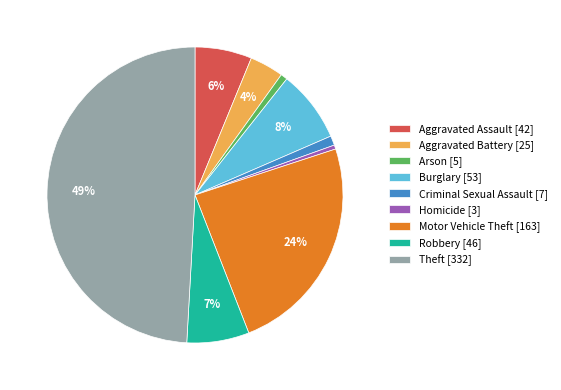

Does Criminal Sexual Assault [7] account for over 50% of the chart?

No